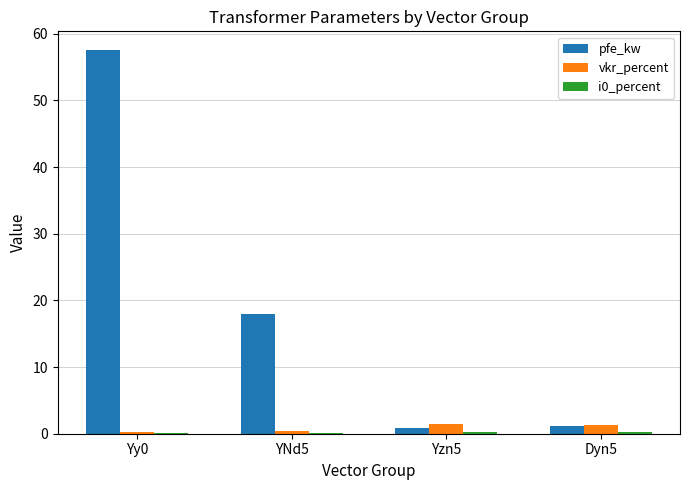

True or false: vkr_percent has a value of 0.3 at Yy0.

True